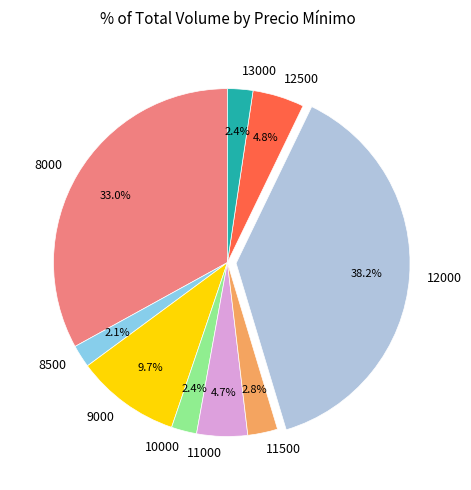

What portion of the pie excludes 11500?

97.2%